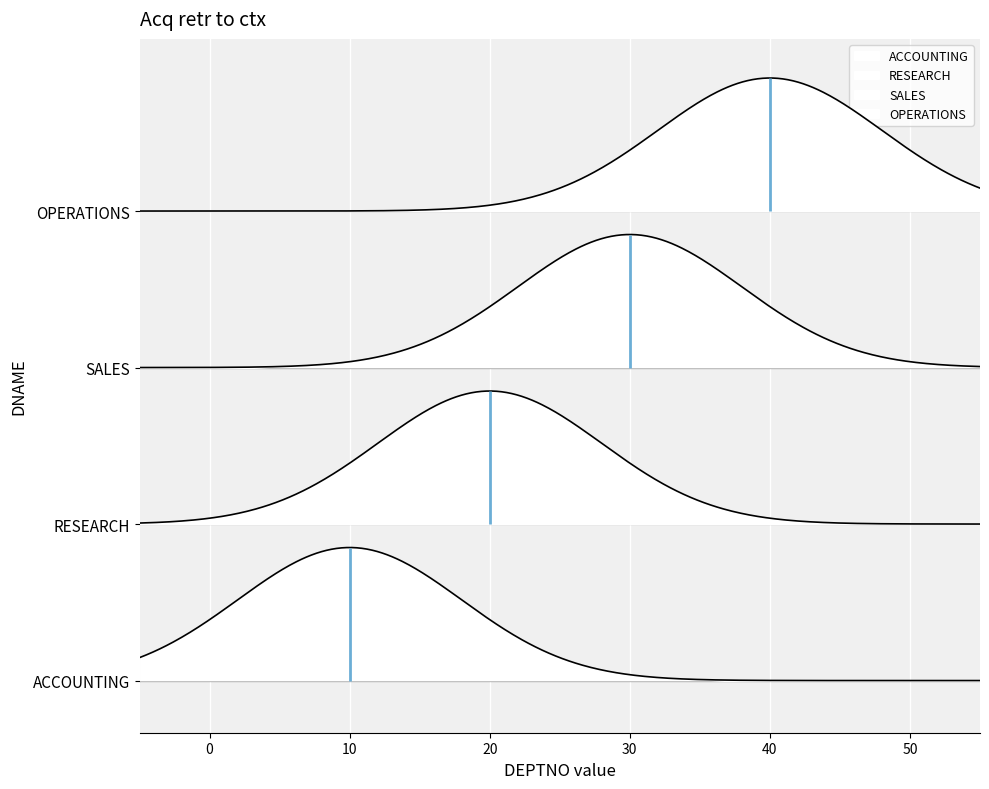

What is the greatest value displayed?

40